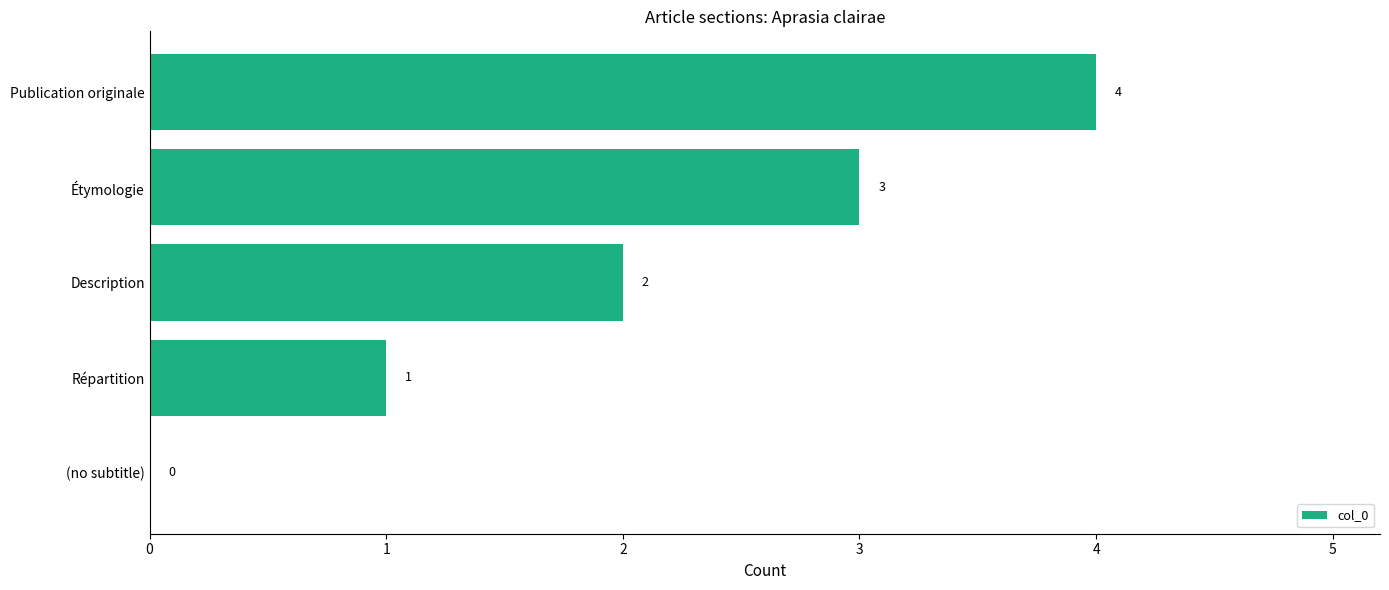

How many data points does each series have?

5